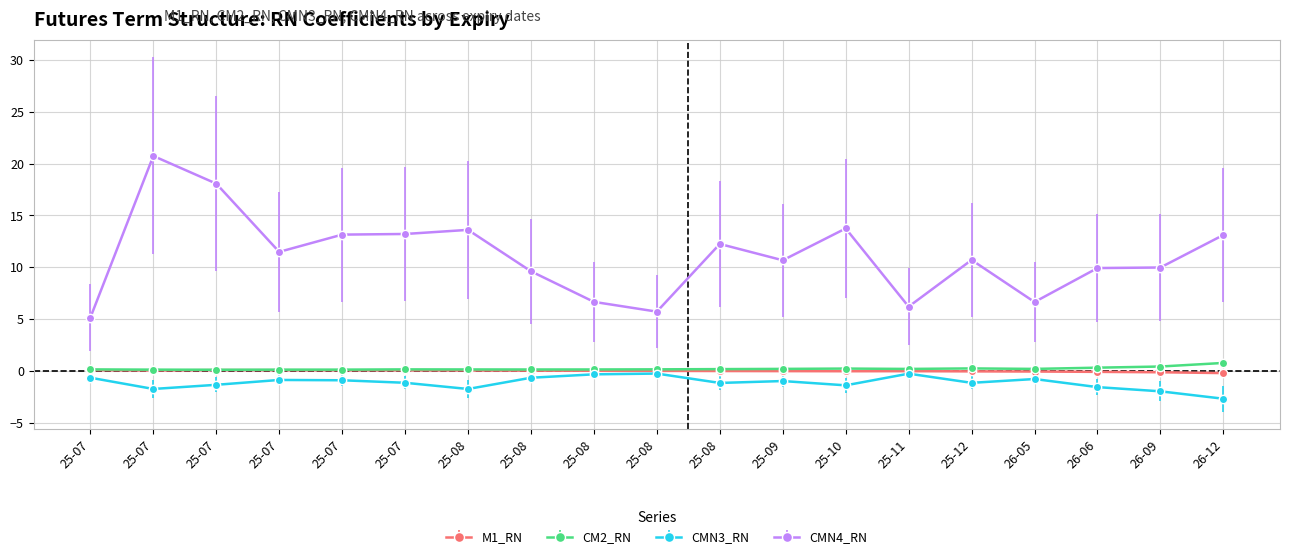

What is the label of the 15th point from the left?

25-12